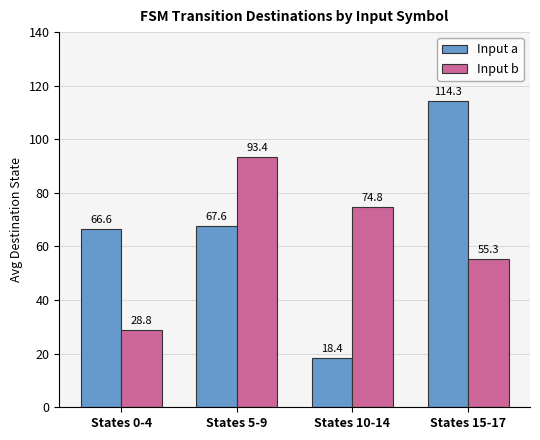

The value of Input b at States 5-9 is 20.9. True or false?

False